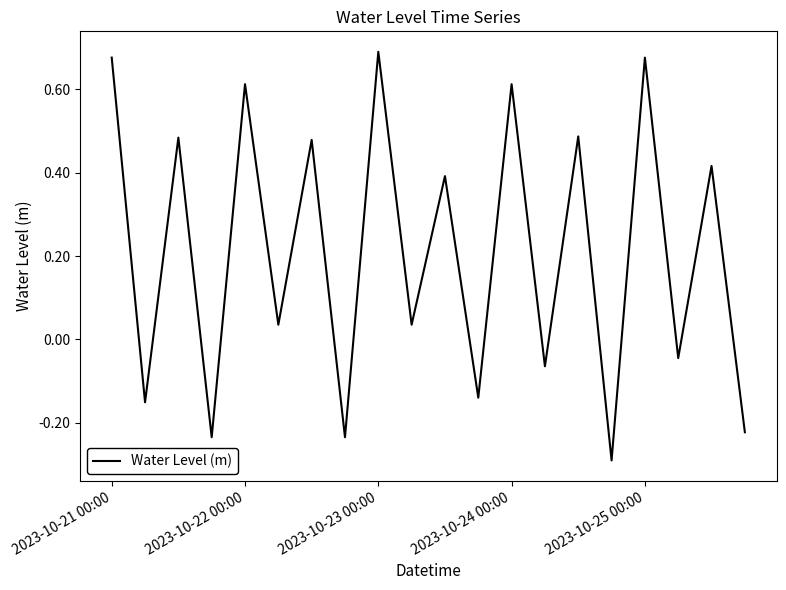

What is the minimum value shown in the chart?

-0.3